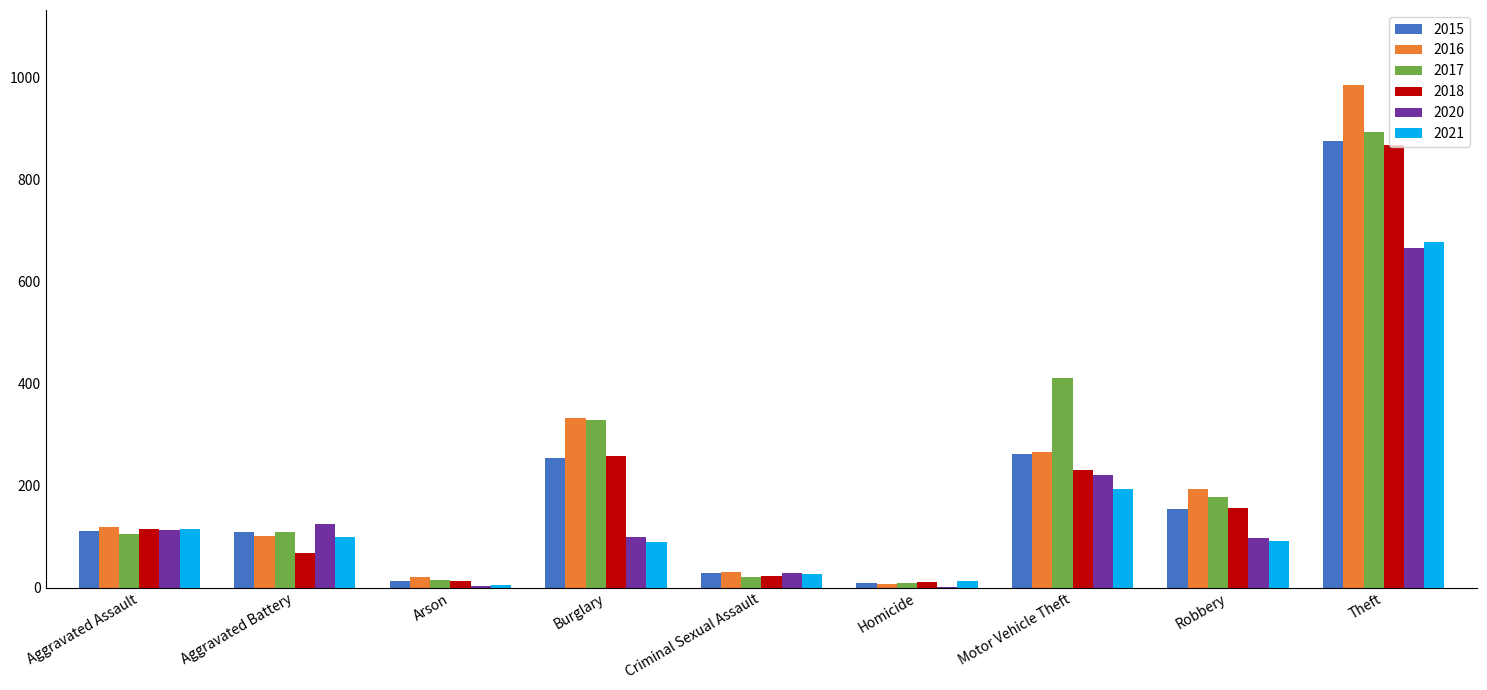

What is the sum of all 2018 values?

1737